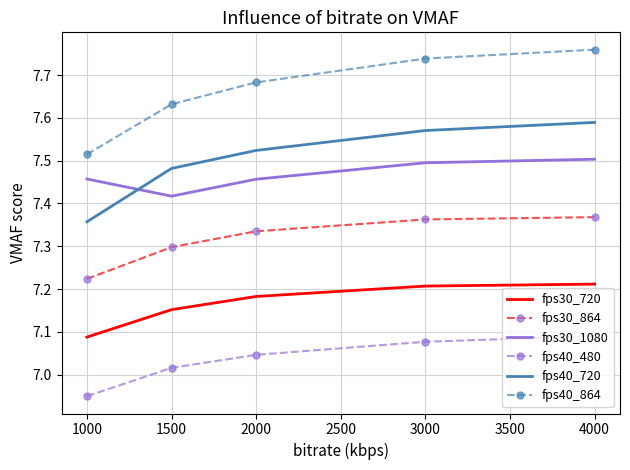

True or false: fps30_720 and fps40_864 intersect in this chart.

False